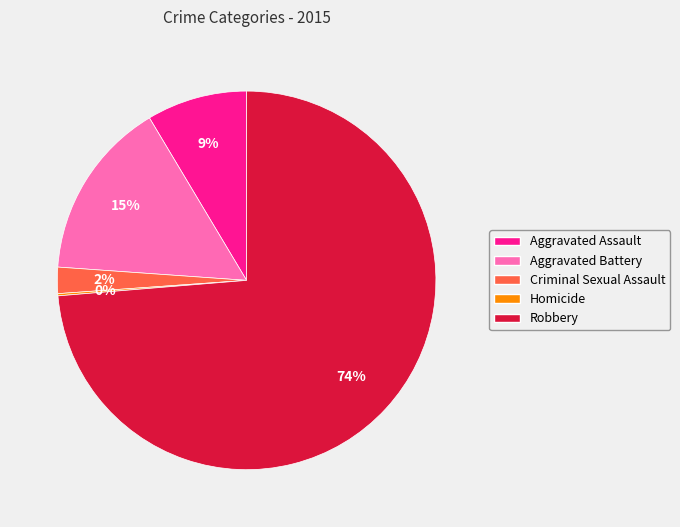

What is the ratio of the value at Aggravated Assault to the value at Robbery?

0.1